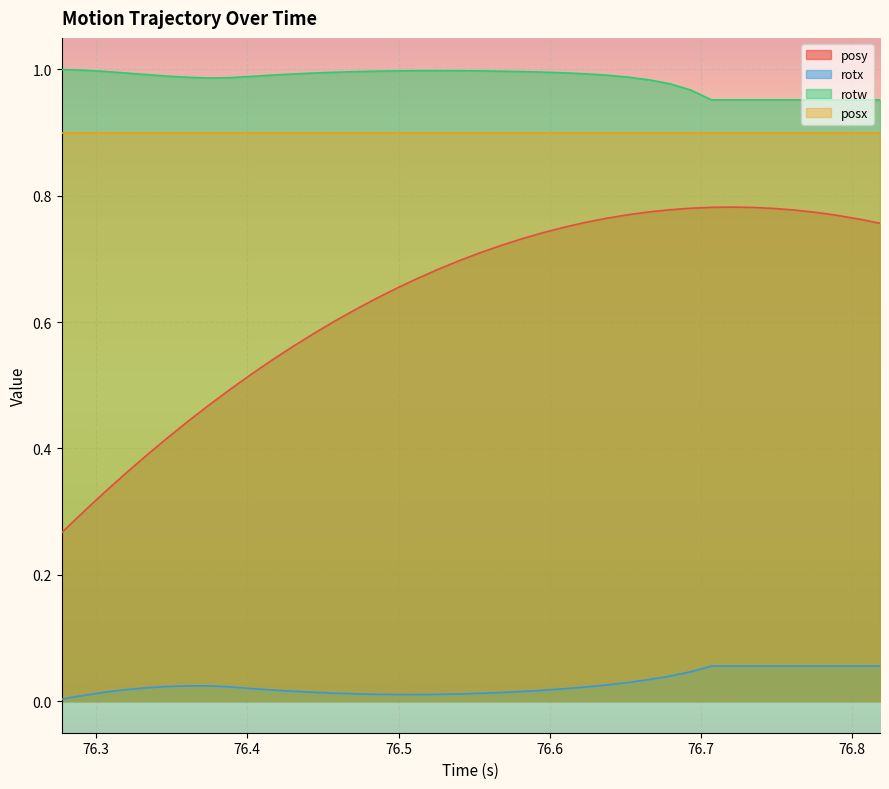

What position from the left is 76.27722?

1